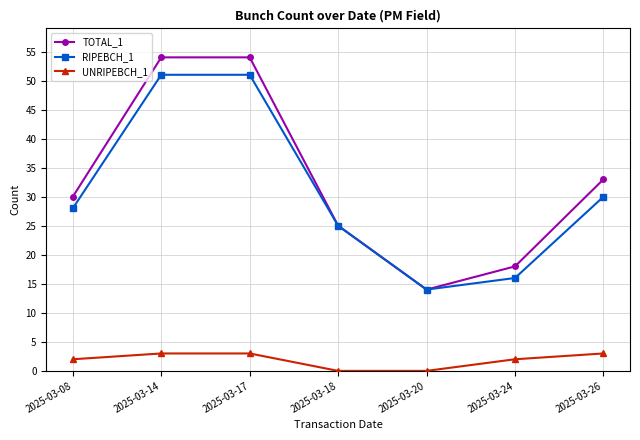

What is the difference between the TOTAL_1 values at 2025-03-18 and 2025-03-24?

7